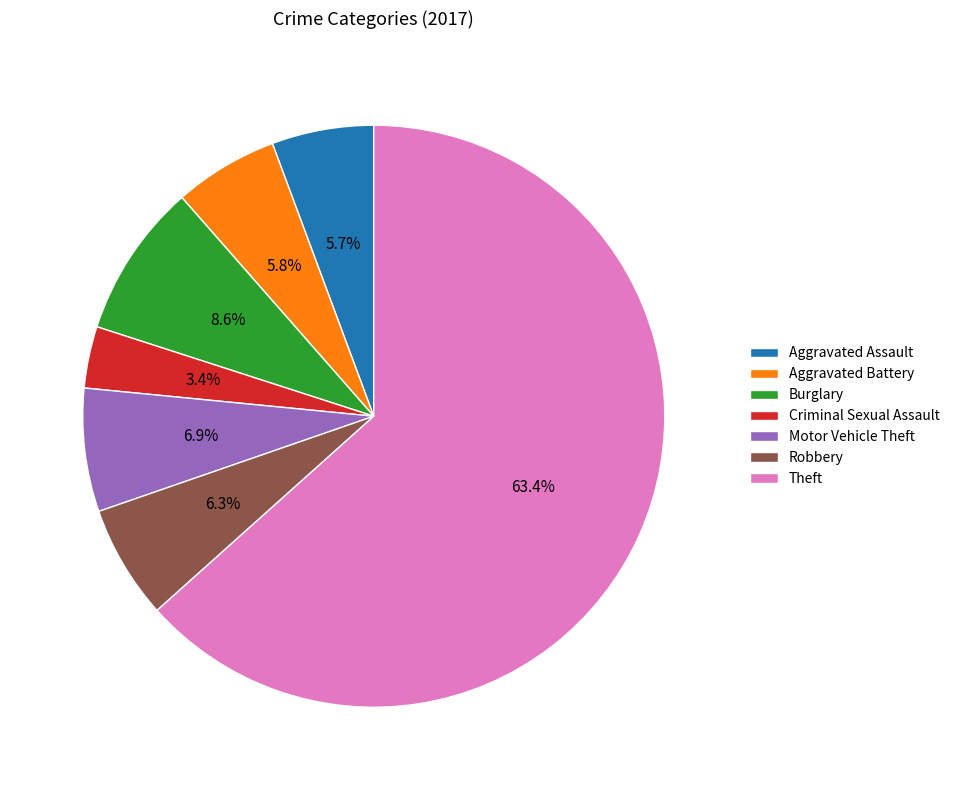

The Motor Vehicle Theft slice represents 15% of the pie. True or false?

False